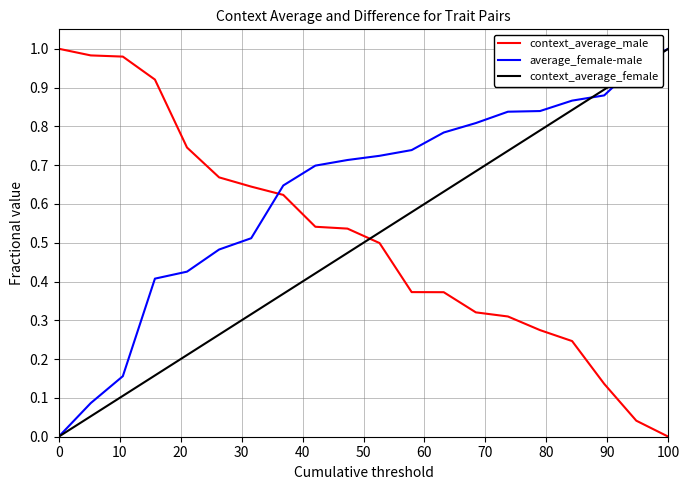

Which series has the largest total across all categories?

average_female-male